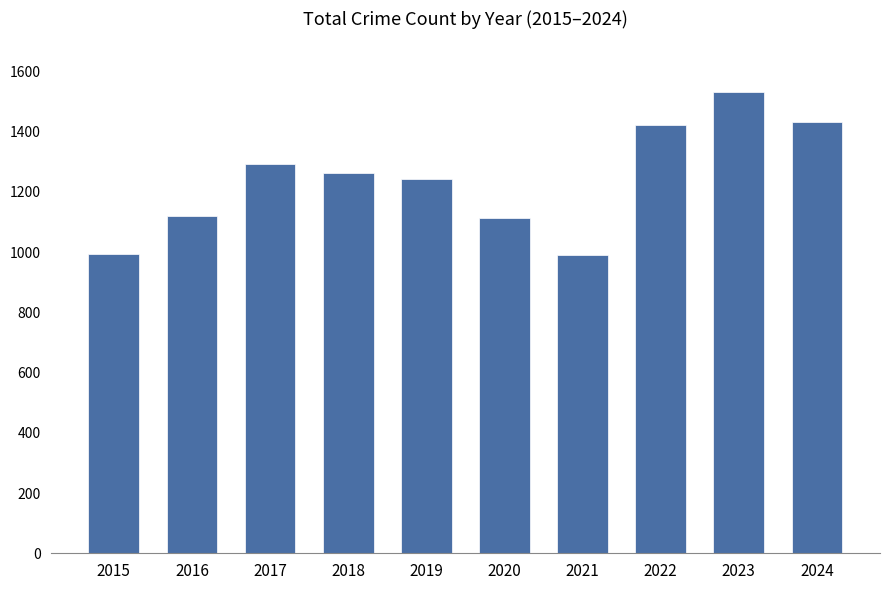

What is the minimum value shown in the chart?

989